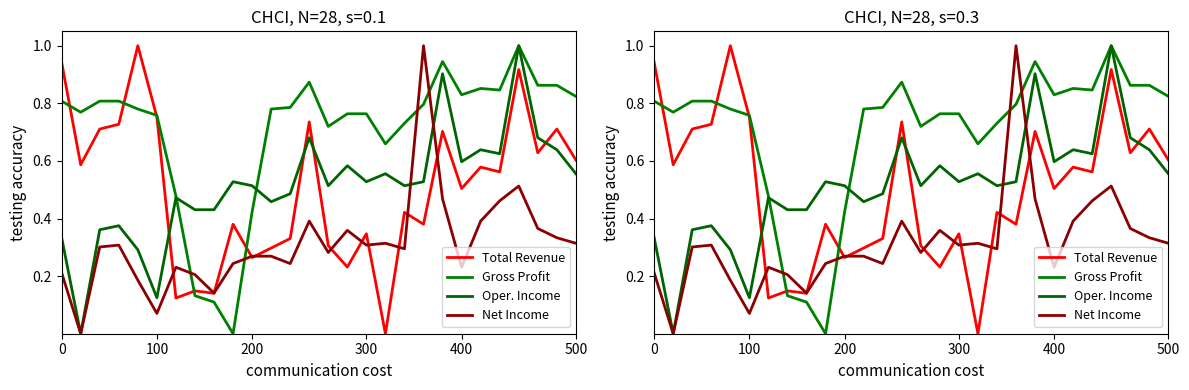

What is the difference between the maximum and minimum values in the Net Income series?

1.0